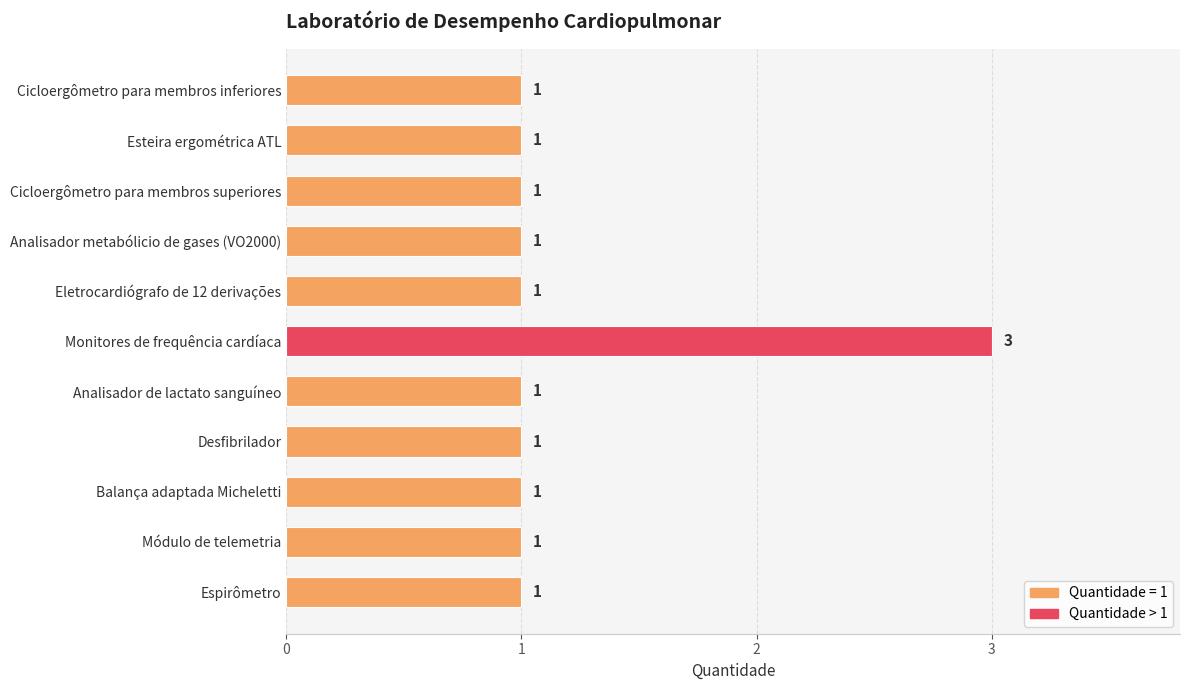

Which category has the highest value across all series?

Monitores de frequência cardíaca